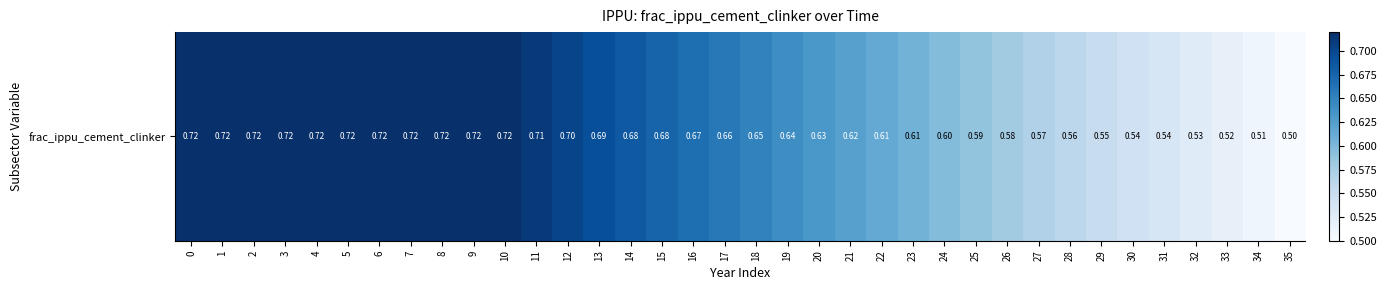

What is the greatest value displayed?

0.7